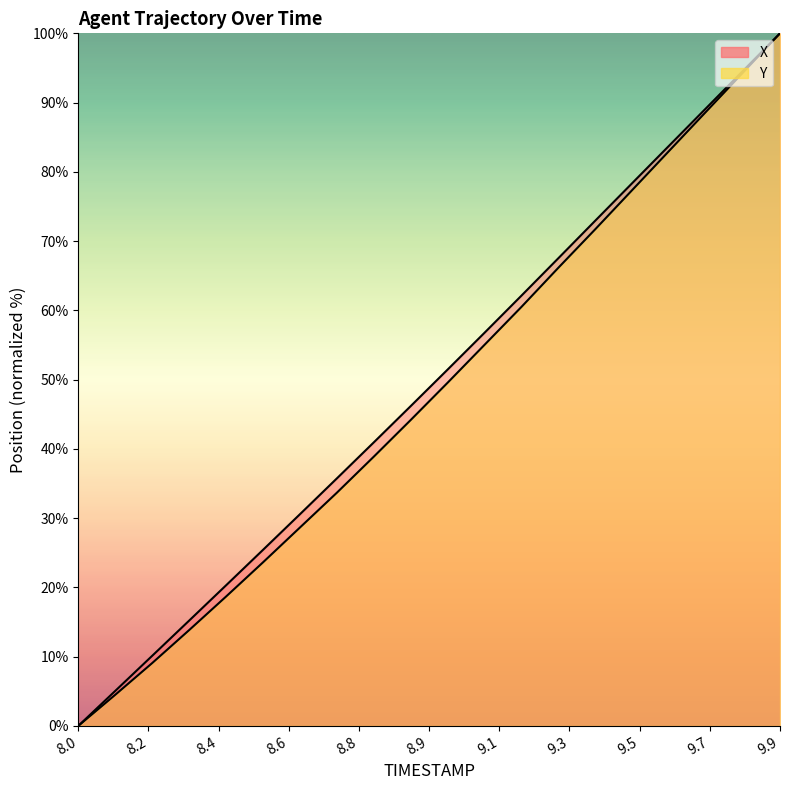

True or false: X and Y intersect in this chart.

False